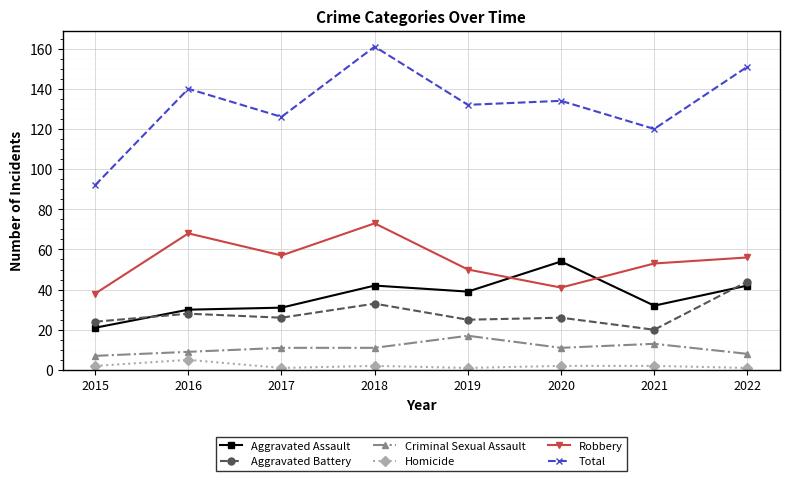

At how many categories does at least one series exceed 99?

7